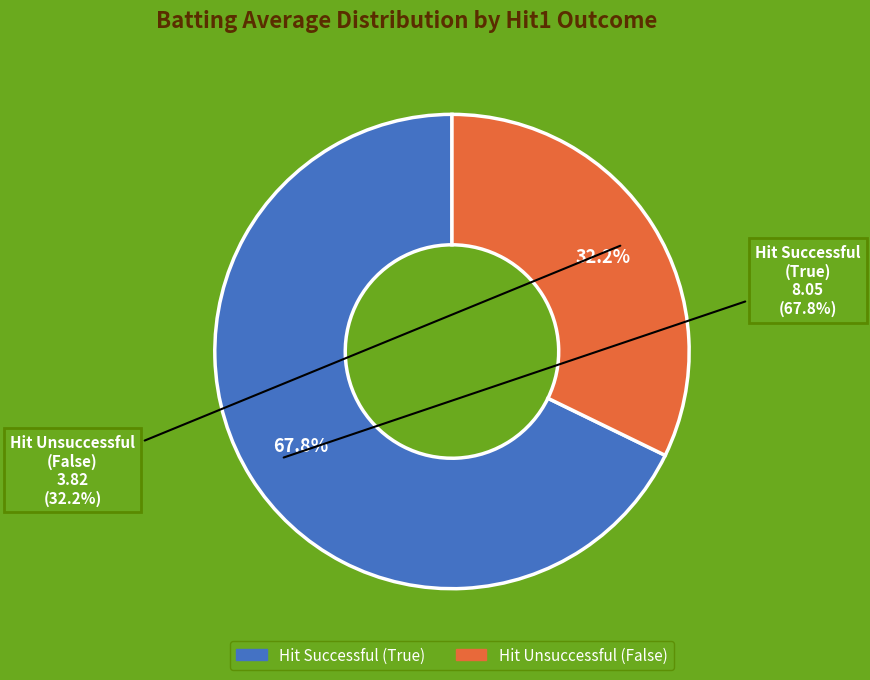

Between False and False, which is larger?

False